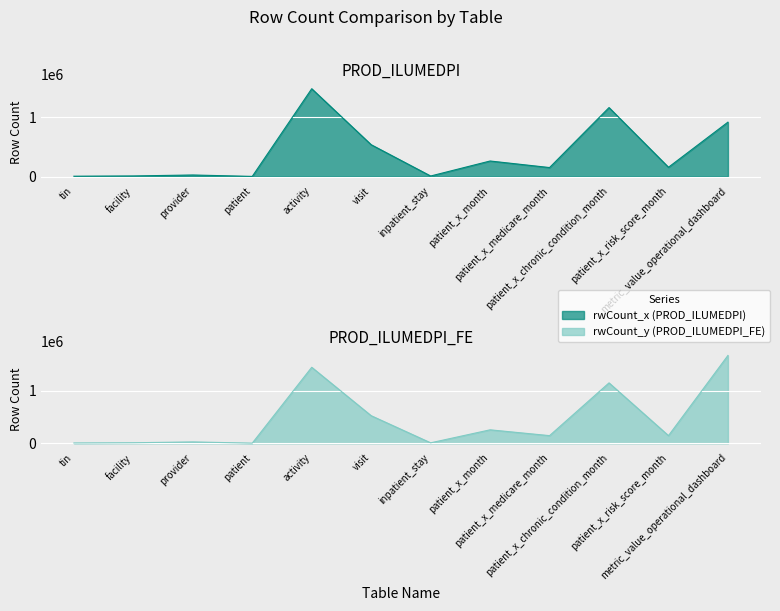

Which has a higher value, metric_value_operational_dashboard or activity?

activity